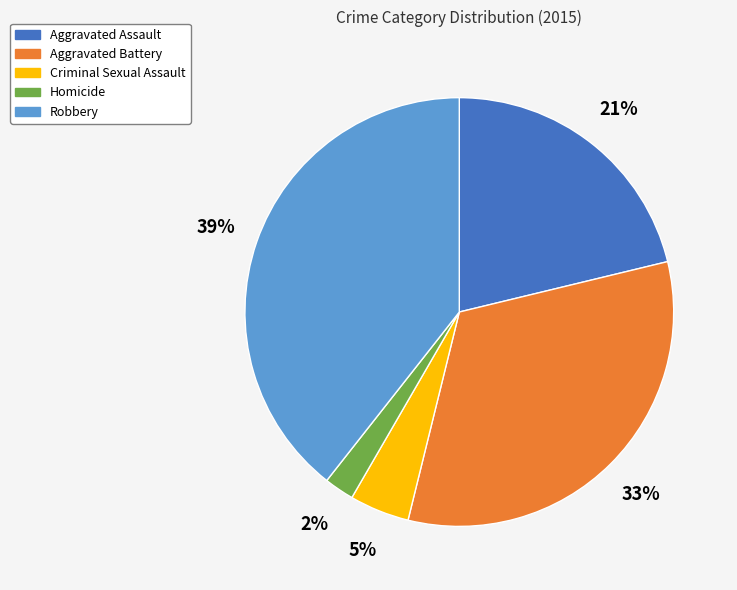

Is there any slice that represents more than half of the pie?

No